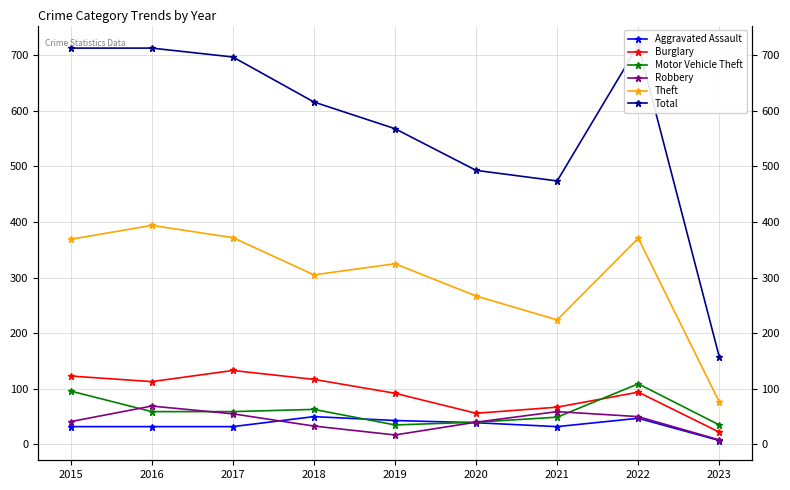

What is the average value of the Burglary series?

91